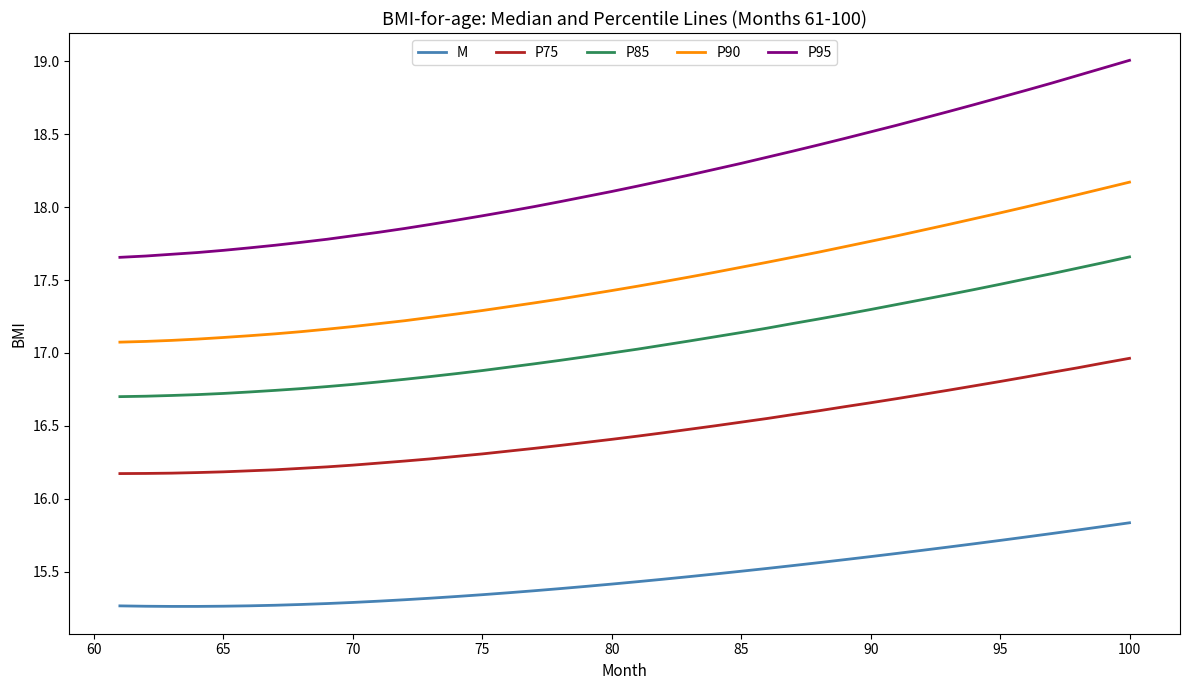

What is the sum of all P90 values?

700.2